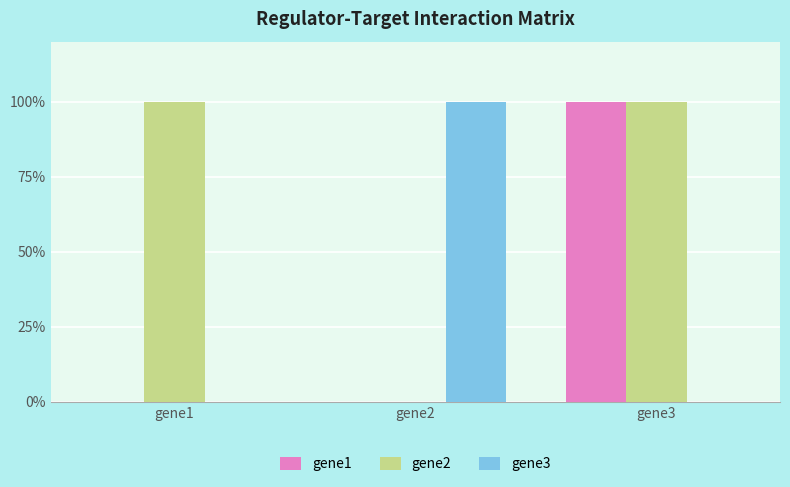

At which category does the chart reach its minimum across all series?

gene1